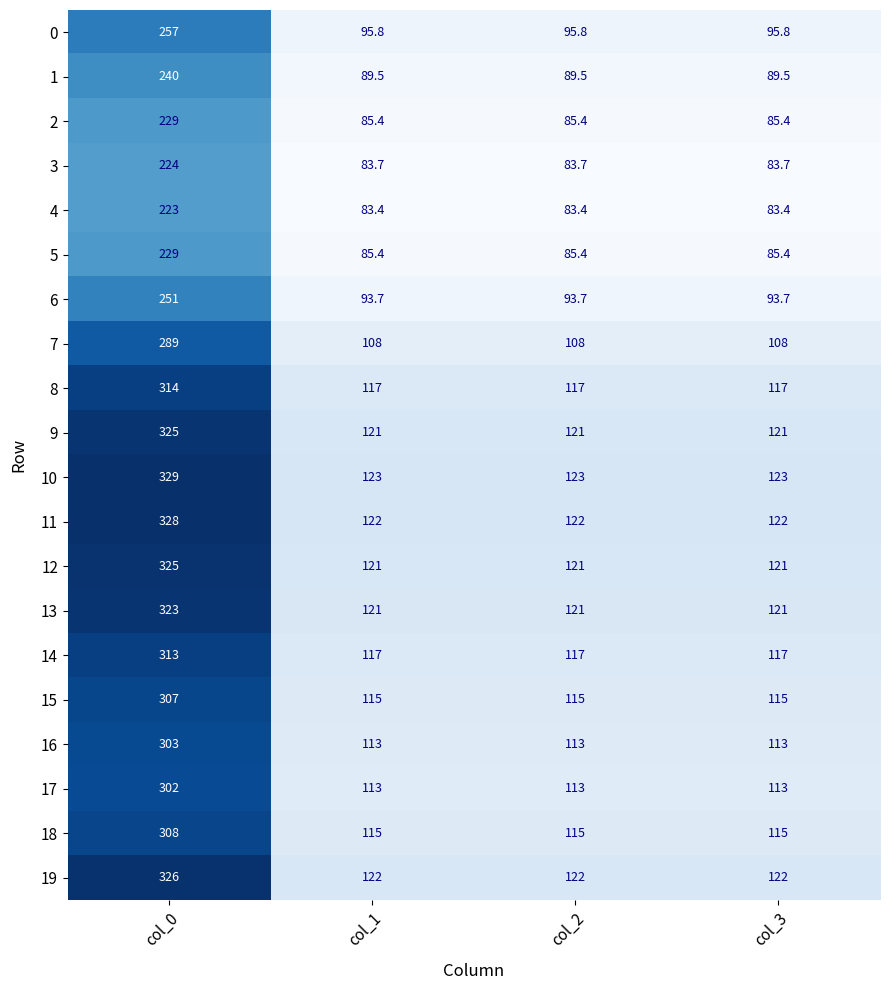

What is the spread (max minus min) of values at col_2?

39.6